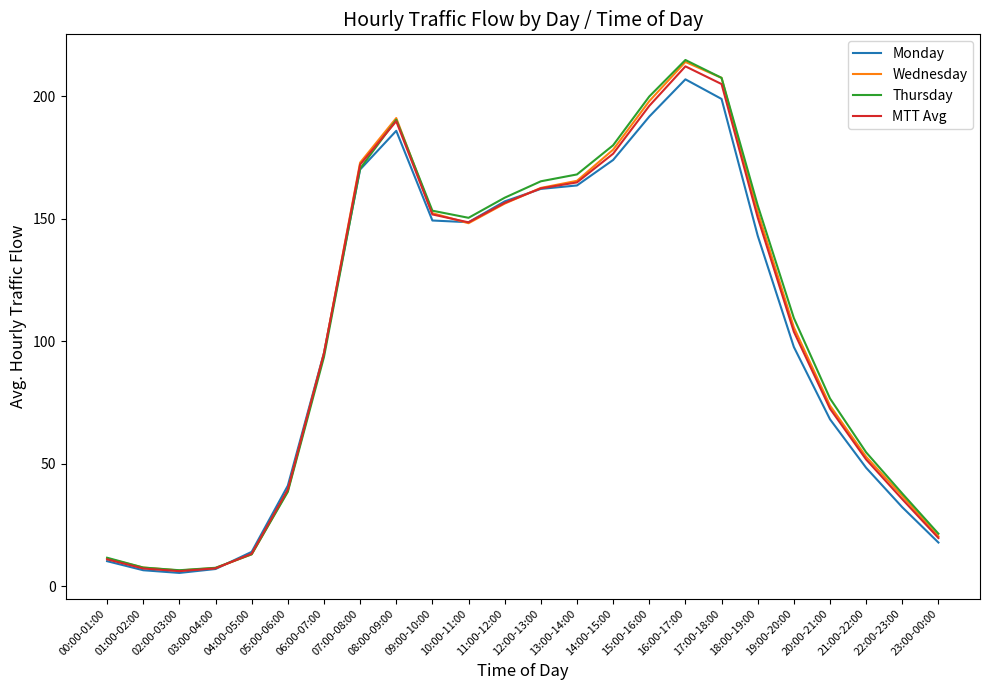

Which label corresponds to the largest value in the chart?

16:00-17:00